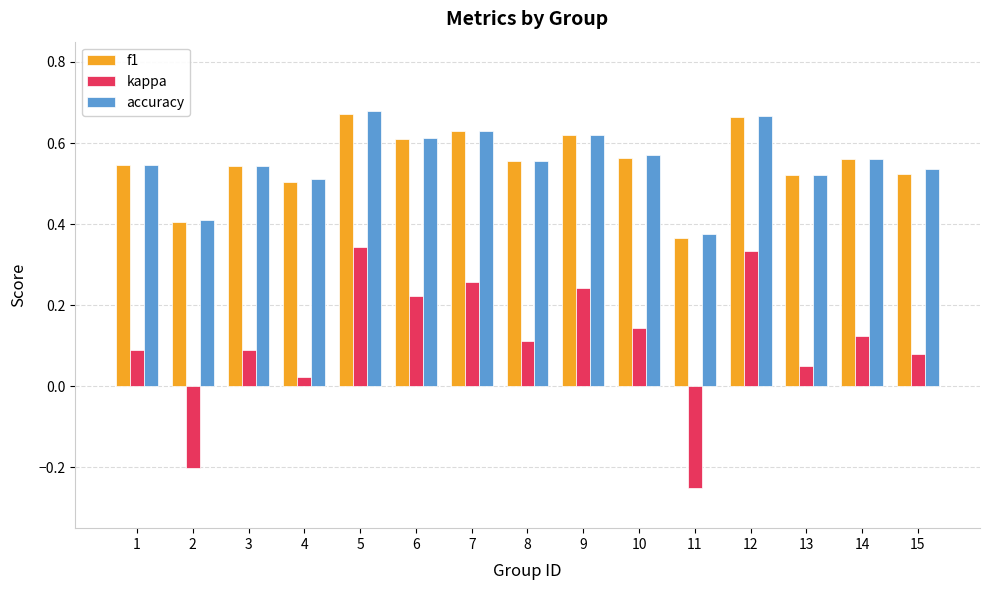

Count the number of categories in the chart.

15